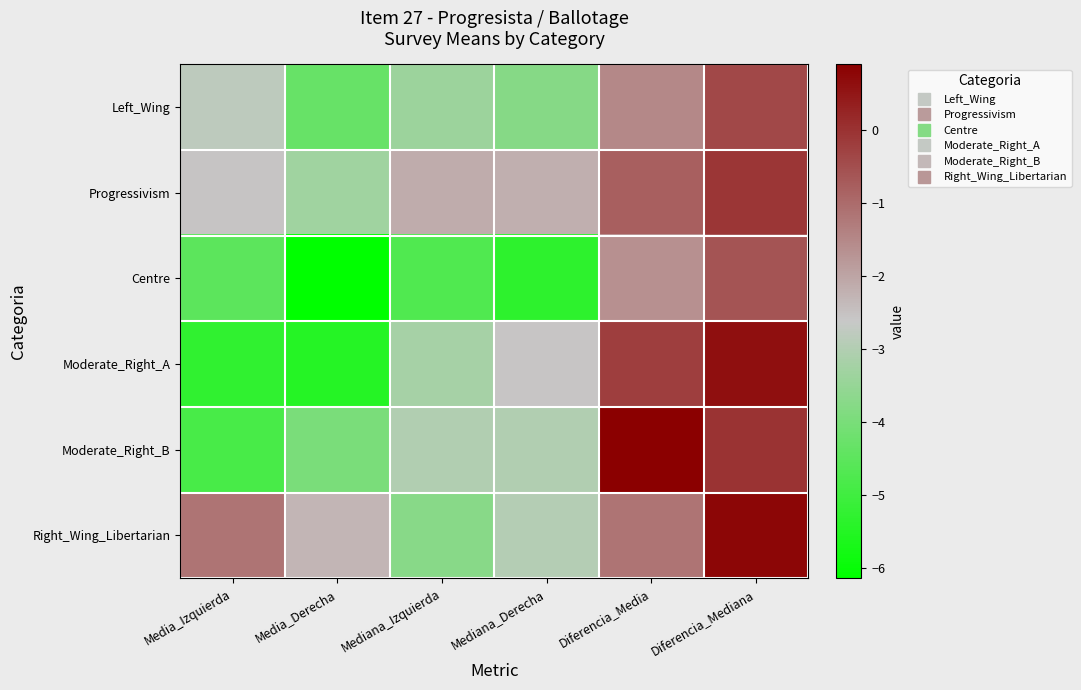

Which series has the widest spread of values?

Moderate_Right_A